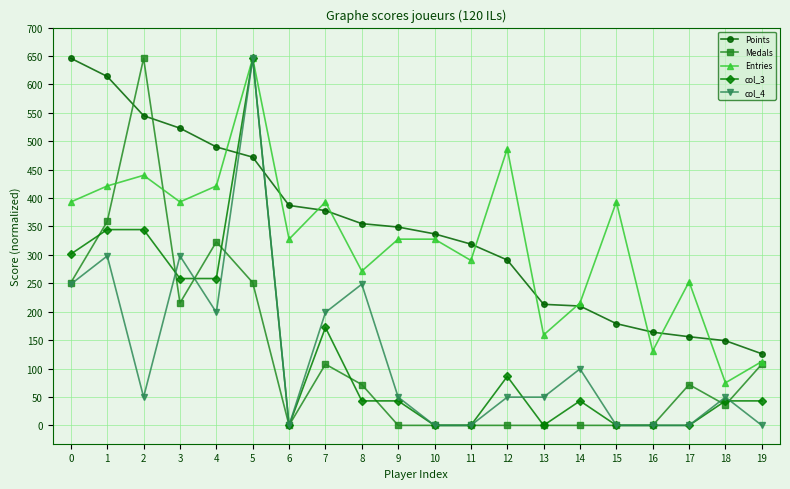

Which series ends up on top after the final intersection of col_3 and Points?

Points